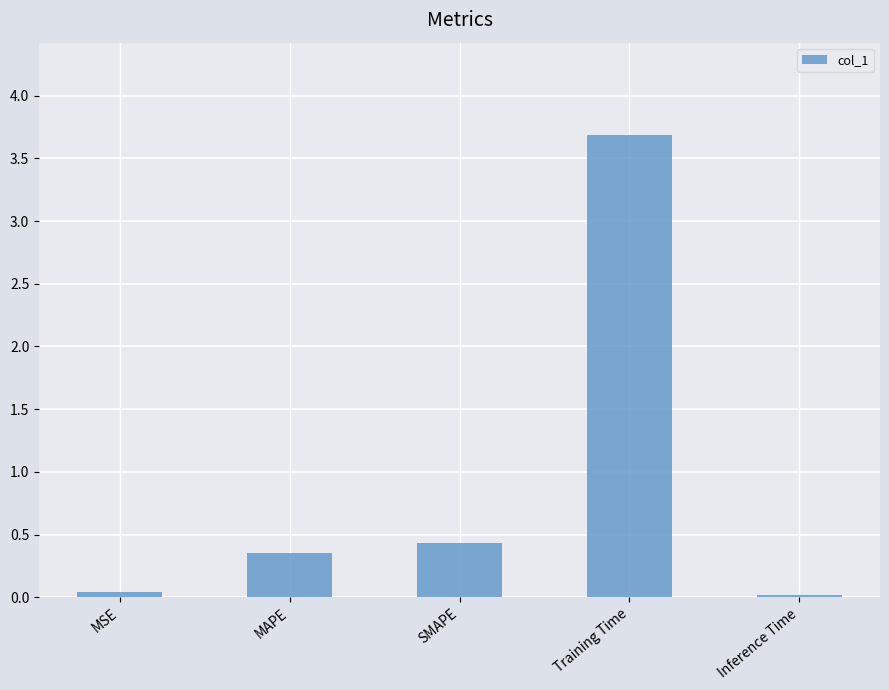

Is it true that the value at Training Time is 3.7?

True